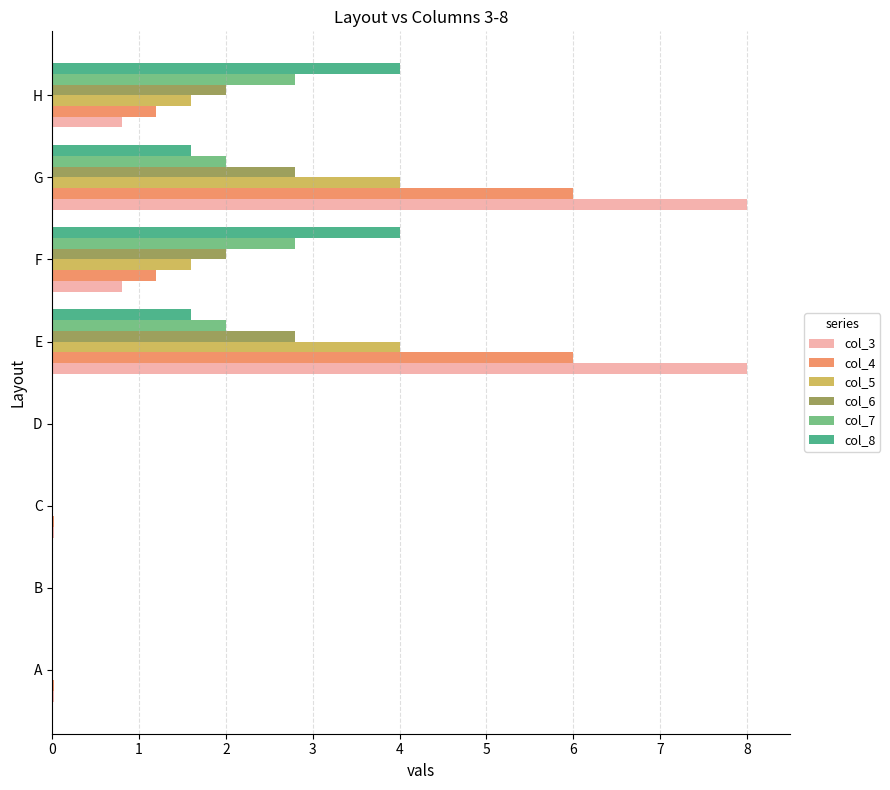

Is it true that col_4 equals 1.2 at F?

True